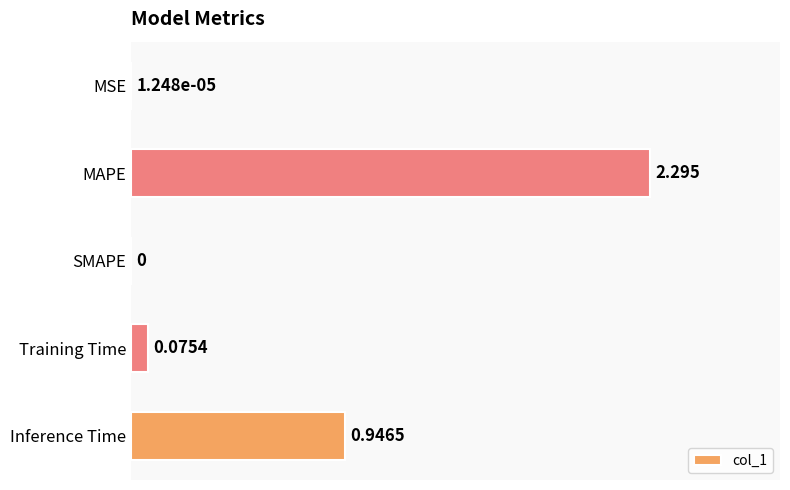

Between MAPE and Training Time, which is larger?

MAPE